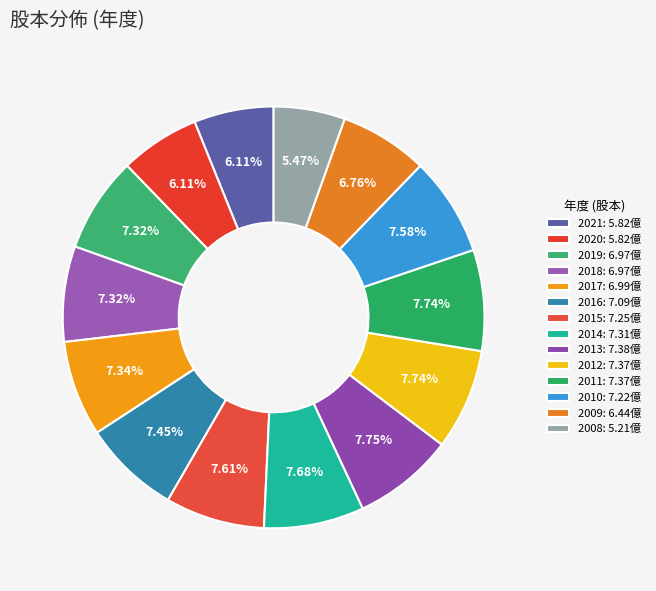

What percentage is NOT represented by 2014?

92.3%